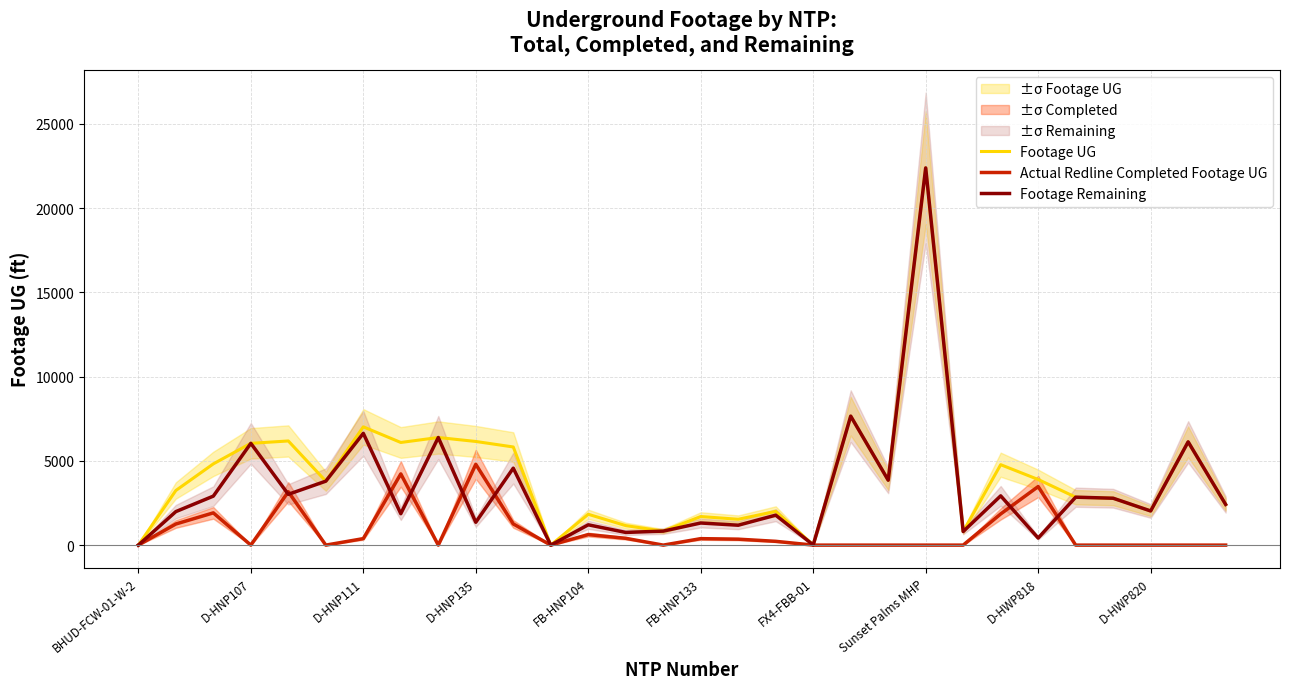

Is the value of Footage UG at D-HWP818 greater than the value of Footage Remaining at FX4-FBB-01?

Yes